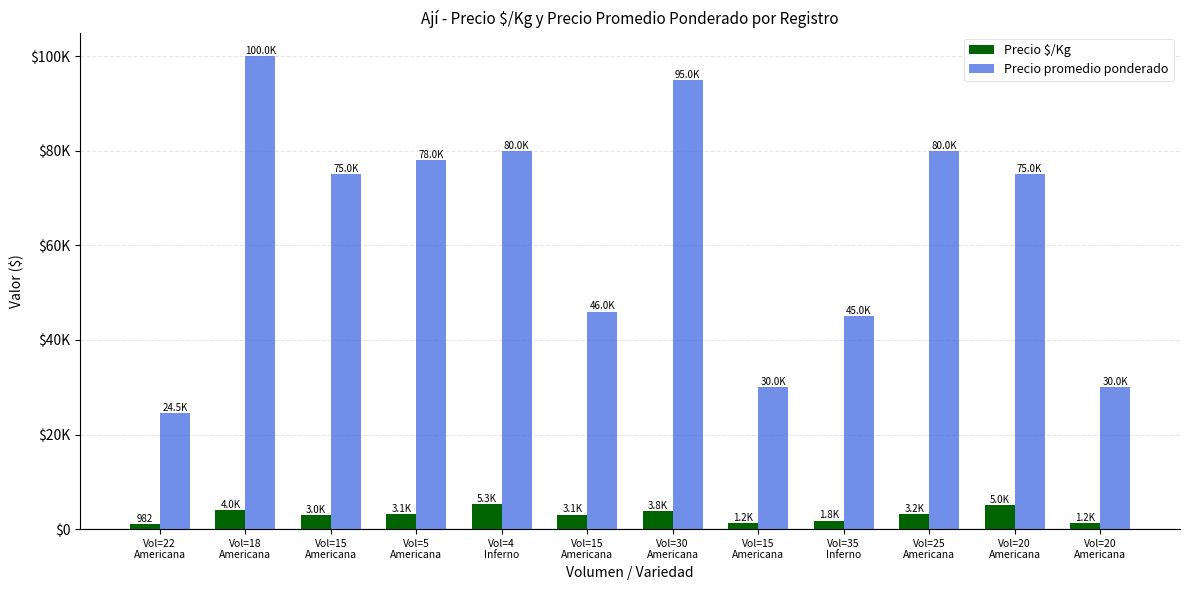

What are all the series names shown in the legend?

Precio $/Kg, Precio promedio ponderado